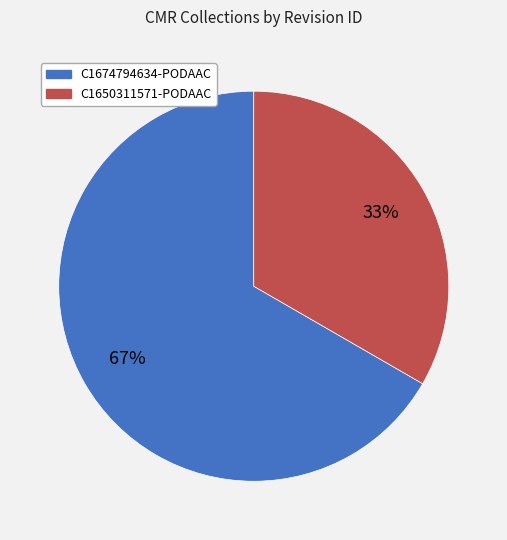

To the nearest percent, what is the combined percentage of C1674794634-PODAAC and C1650311571-PODAAC?

100%